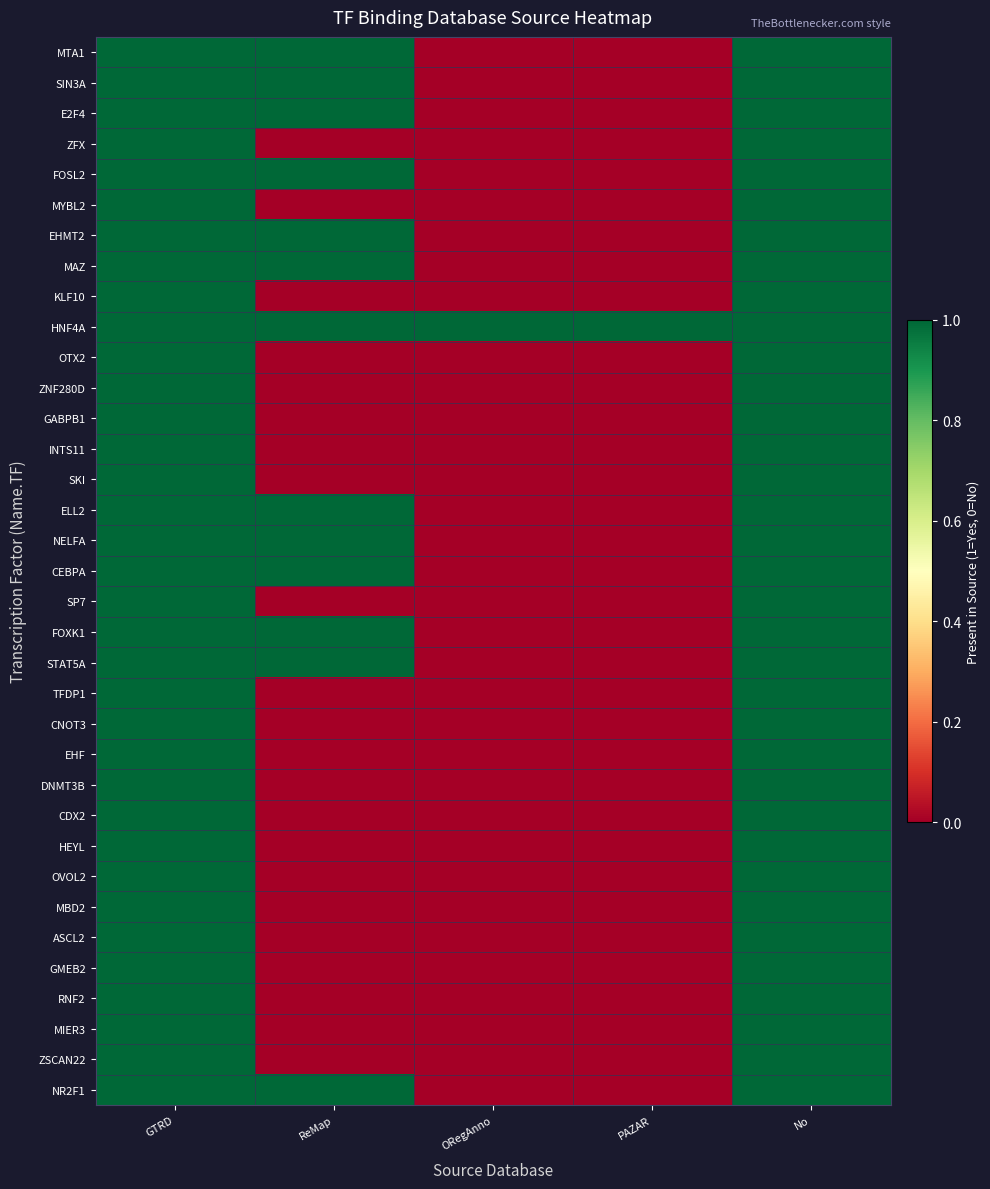

Rank the series at GTRD from lowest to highest value.

MTA1, SIN3A, E2F4, ZFX, FOSL2, MYBL2, EHMT2, MAZ, KLF10, HNF4A, OTX2, ZNF280D, GABPB1, INTS11, SKI, ELL2, NELFA, CEBPA, SP7, FOXK1, STAT5A, TFDP1, CNOT3, EHF, DNMT3B, CDX2, HEYL, OVOL2, MBD2, ASCL2, GMEB2, RNF2, MIER3, ZSCAN22, NR2F1